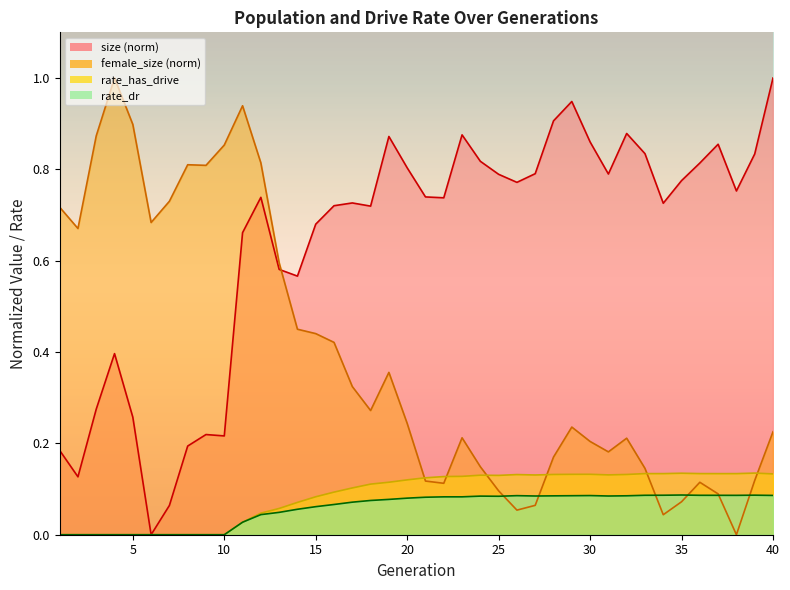

List the series in order of their peak value, lowest first.

rate_dr, rate_has_drive, size, female_size